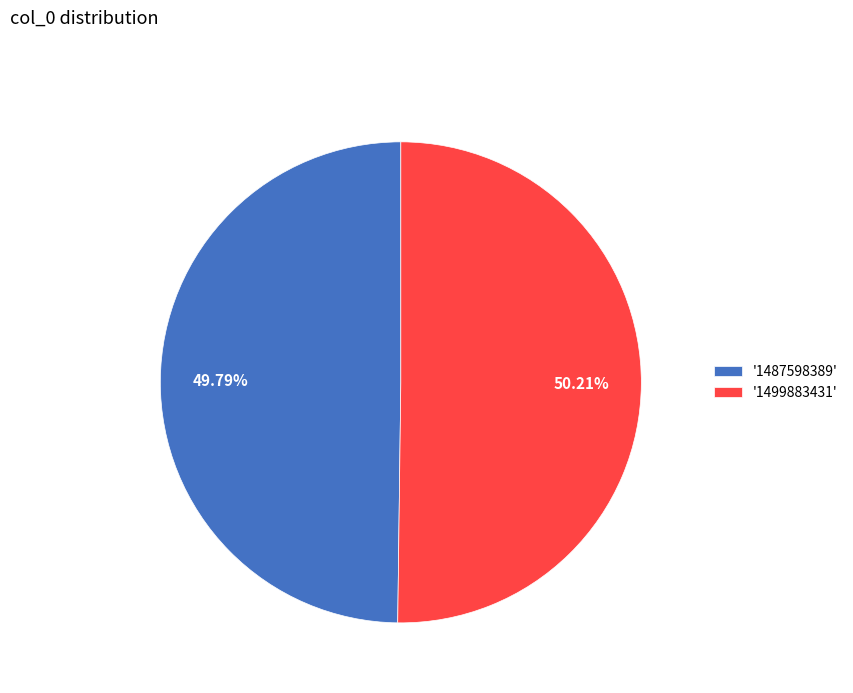

How many slices are in this pie chart?

2